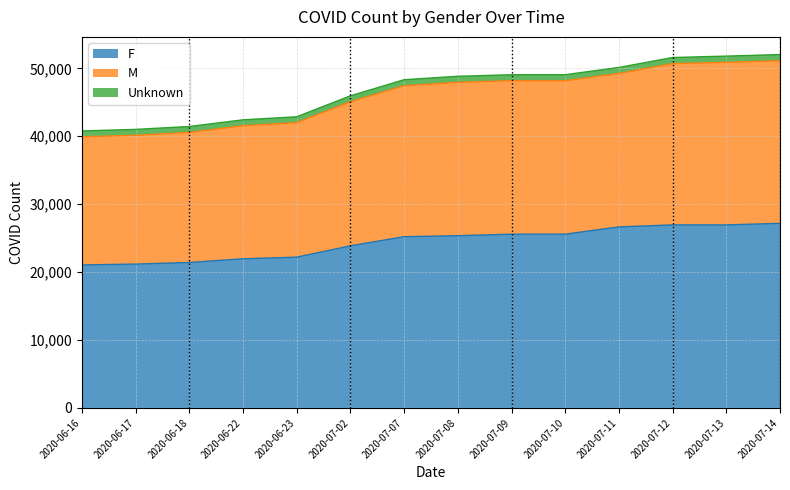

What is the difference between the F values at 2020-06-18 and 2020-07-08?

3940